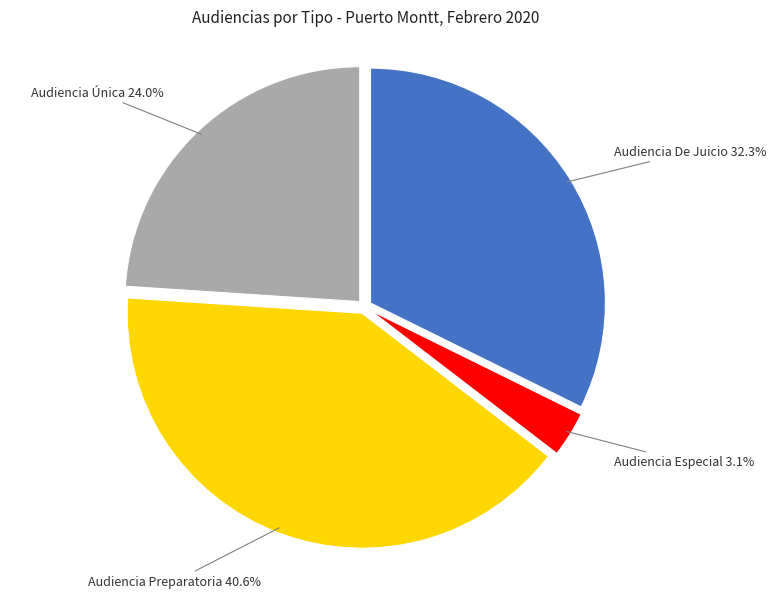

Does any single category account for the majority?

No